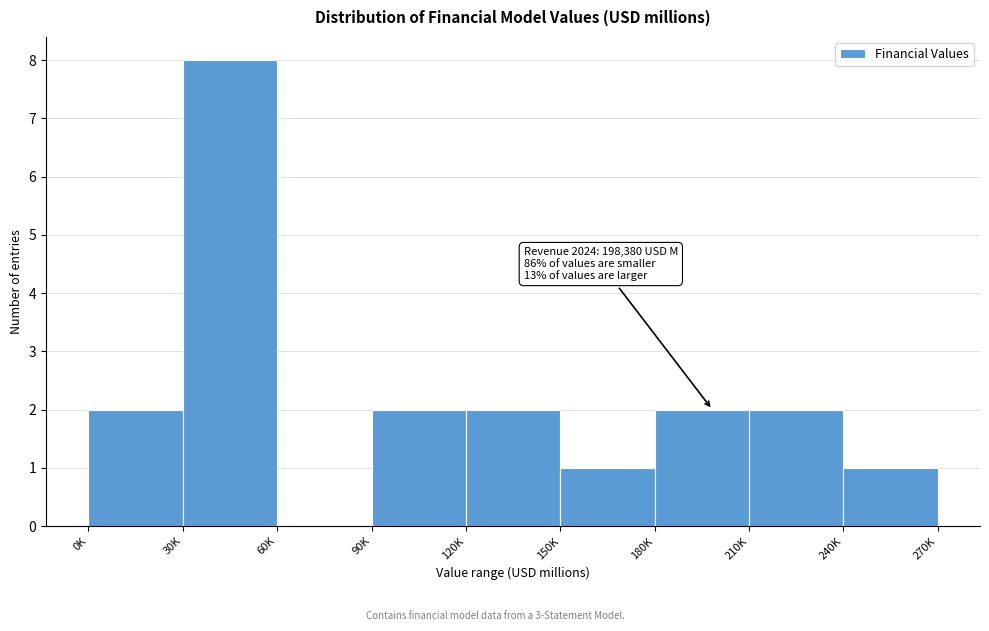

Reading left to right, list all the values displayed in this chart.

0K=2	30K=8	60K=0	90K=2	120K=2	150K=1	180K=2	210K=2	240K=1